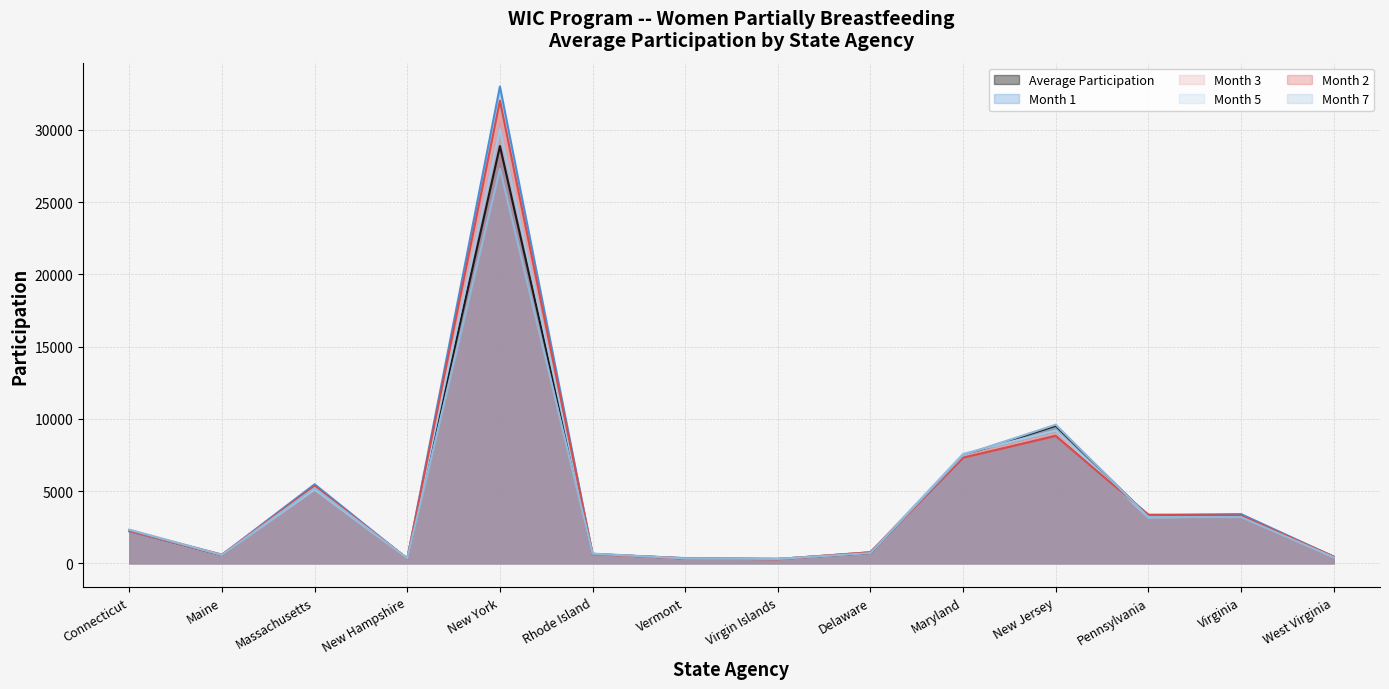

How many times do Month 3 and Month 1 cross each other?

7